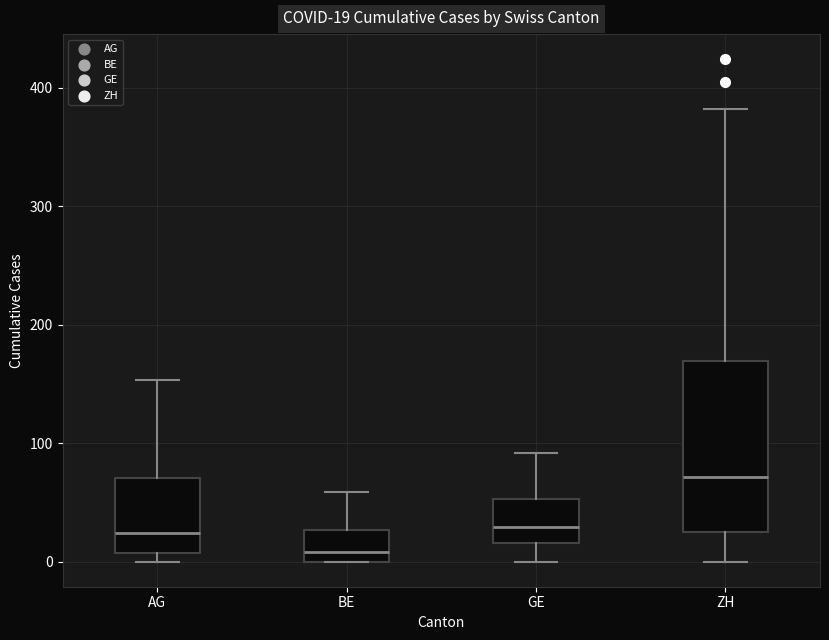

Comparing the boxes themselves (not the whiskers), which one is the tallest?

ZH